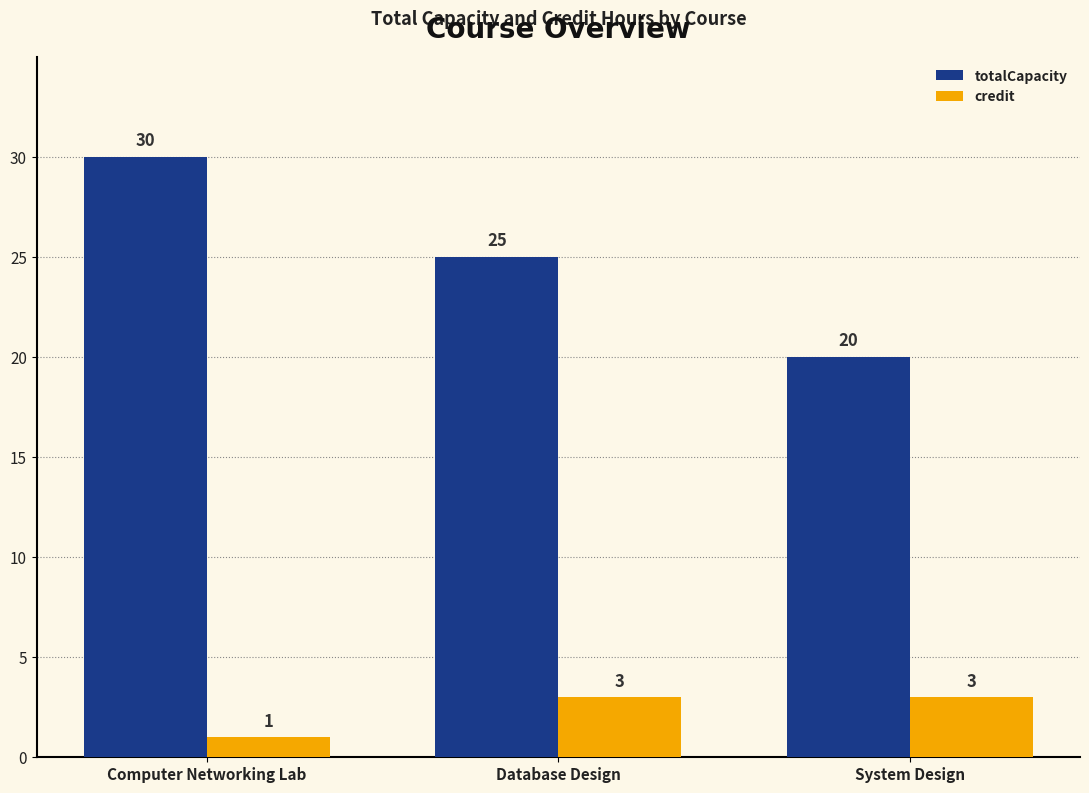

Which series has the largest range (max minus min)?

totalCapacity